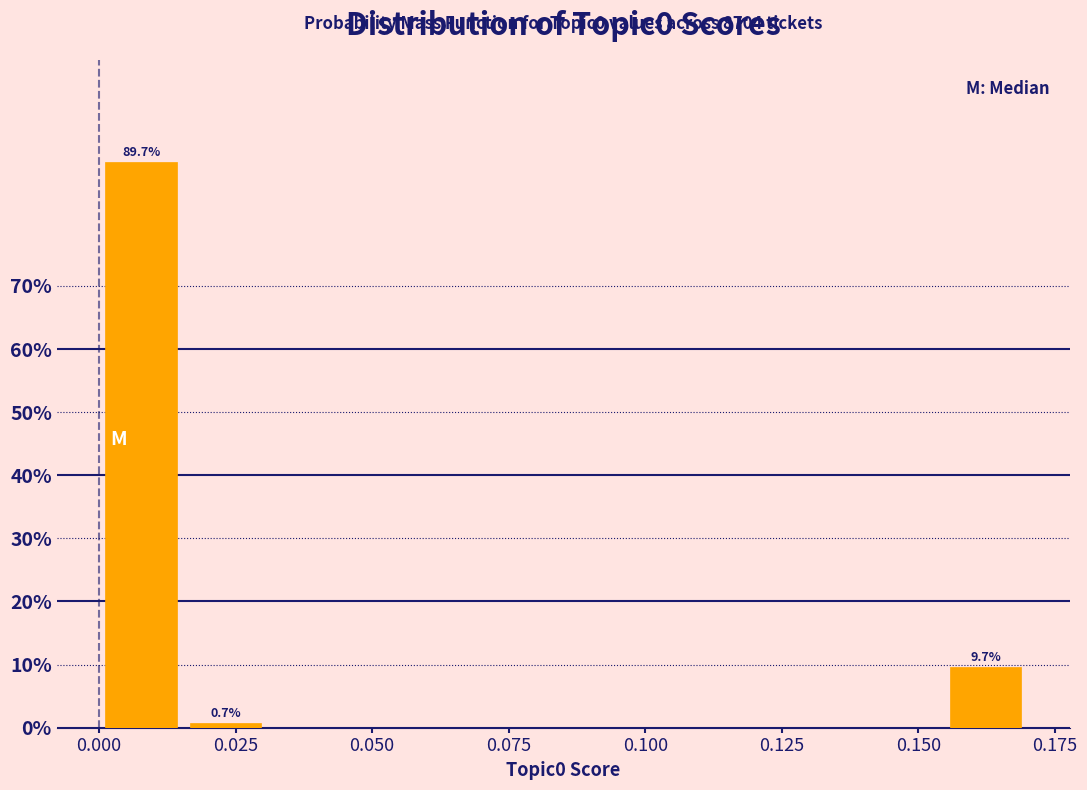

Read against the x-axis, roughly where is the centre of the tallest bar?

0.010